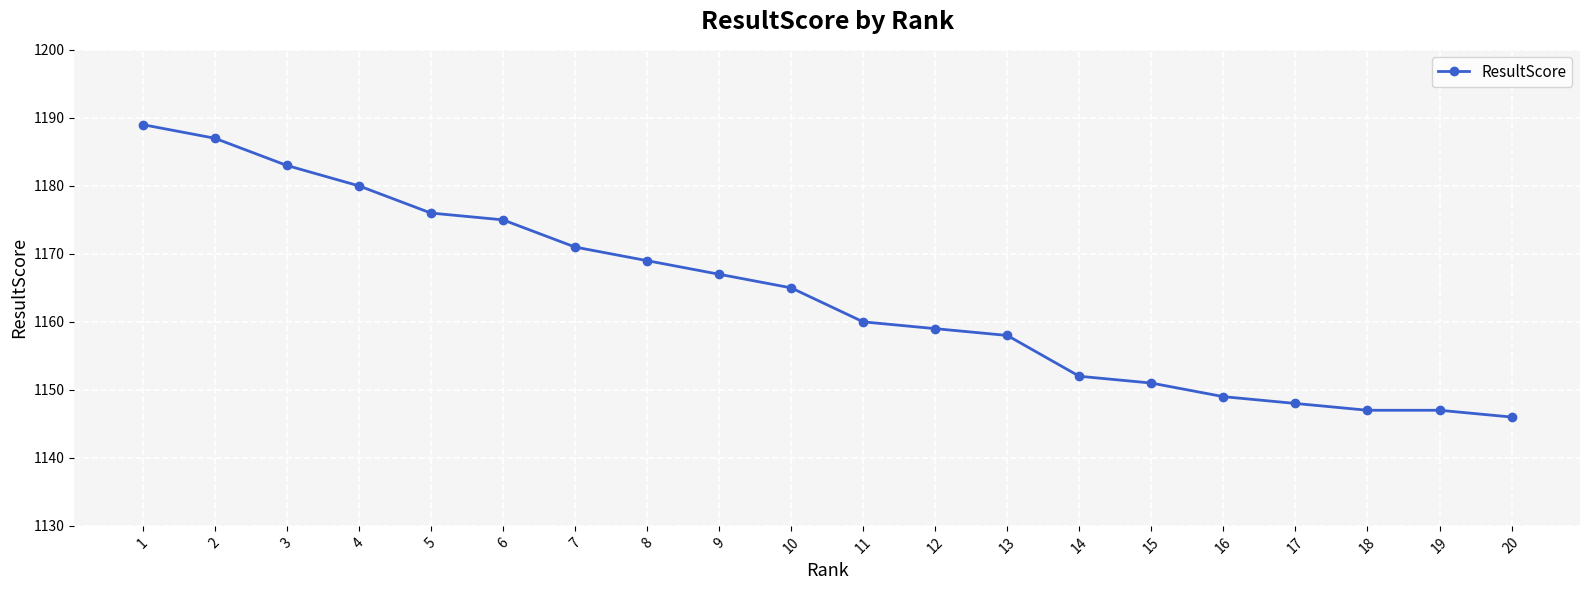

Approximately how many times larger is the value at 17 compared to 3?

1.0